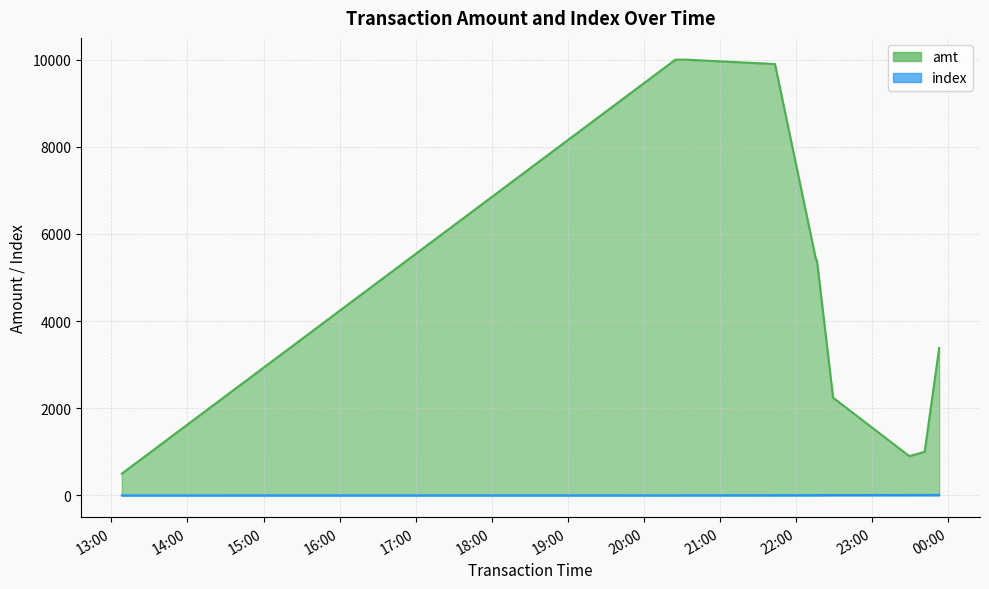

What position from the left is 2023-09-10 20:33:08?

3